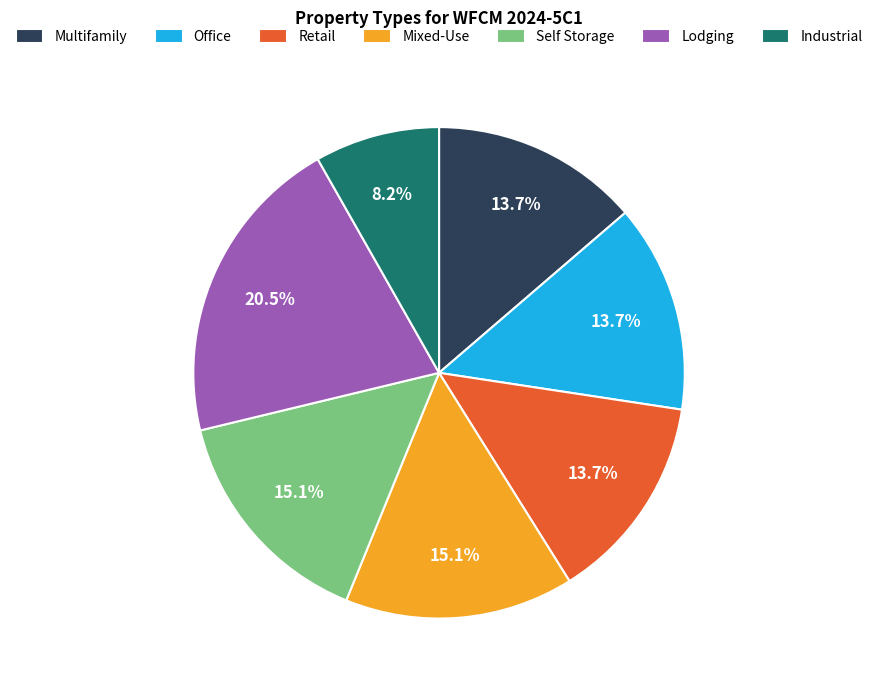

Which has a higher value, Lodging or Mixed-Use?

Lodging